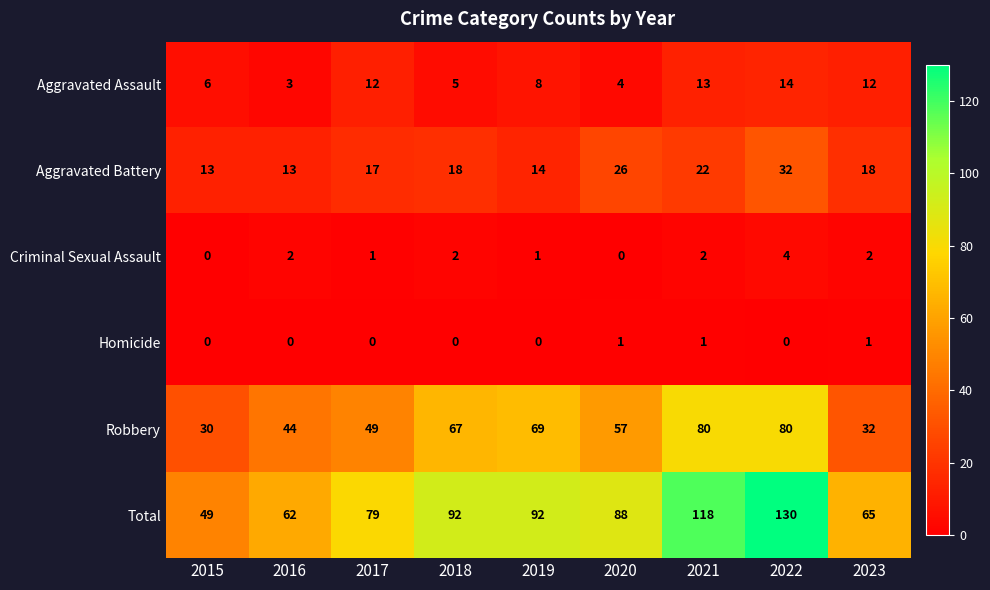

What is the greatest value displayed?

130